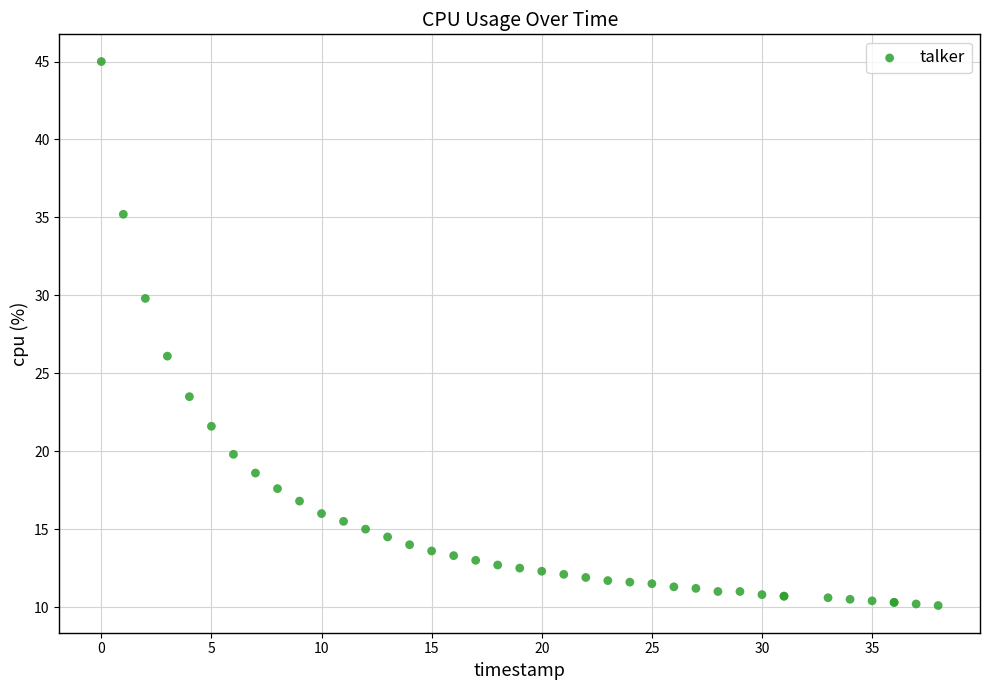

What Y value in the scatter plot is closest to 27?

26.1